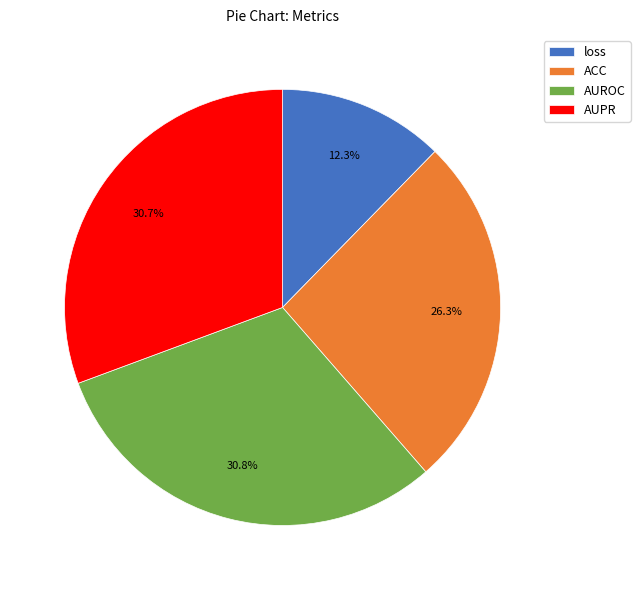

To the nearest percent, what is the difference between the AUPR and ACC slice percentages?

4%